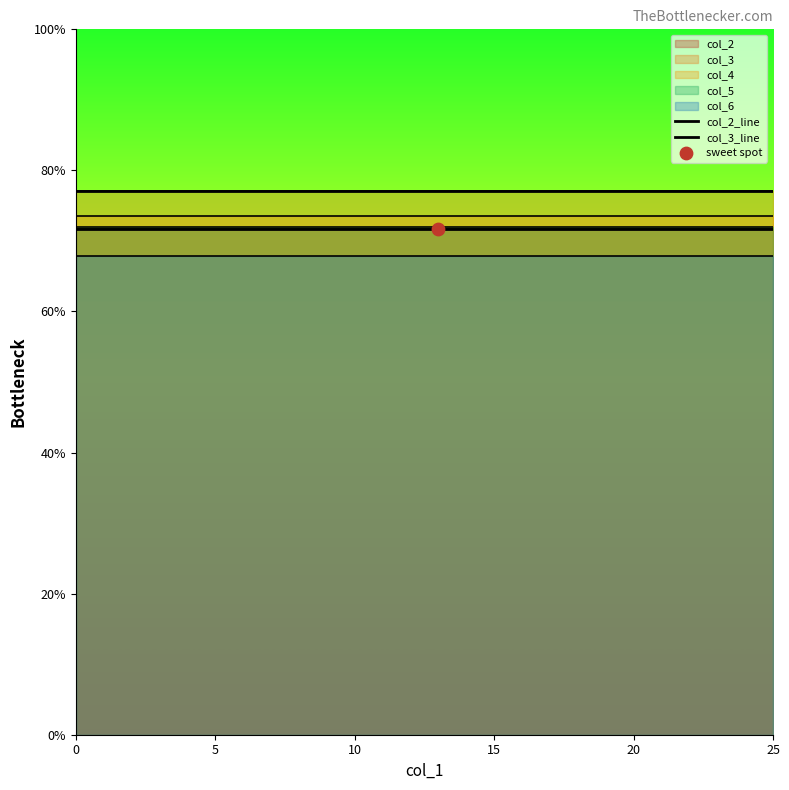

What is the total value across all series at 13?

1.5